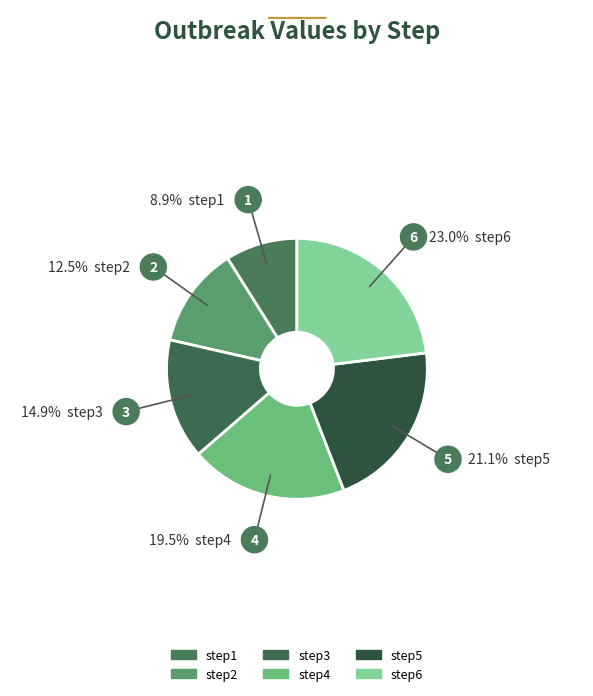

Which category has the smallest portion of the pie?

step1